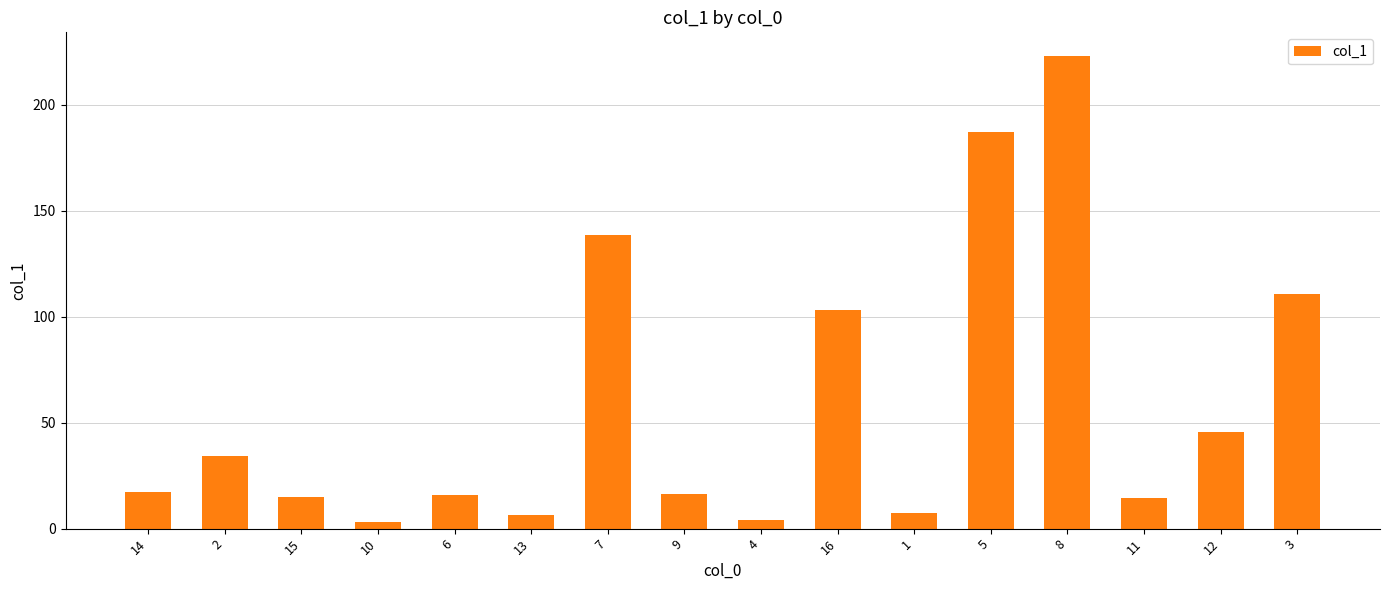

Which category has the highest value across all series?

8